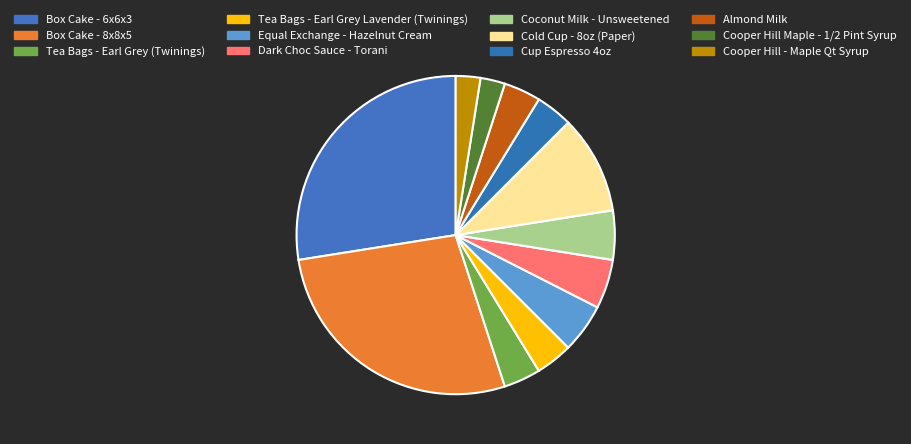

What percentage is NOT represented by Box Cake - 6x6x3?

72.5%